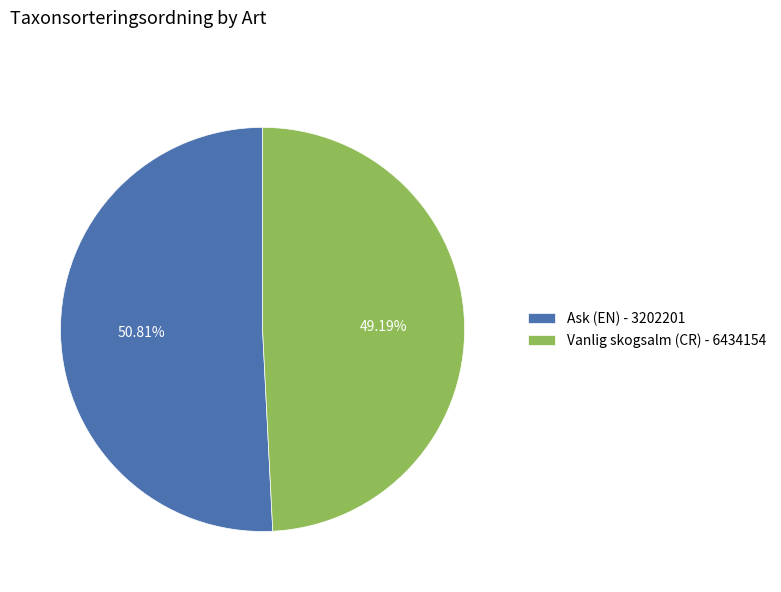

Is there a majority slice in this chart?

Yes